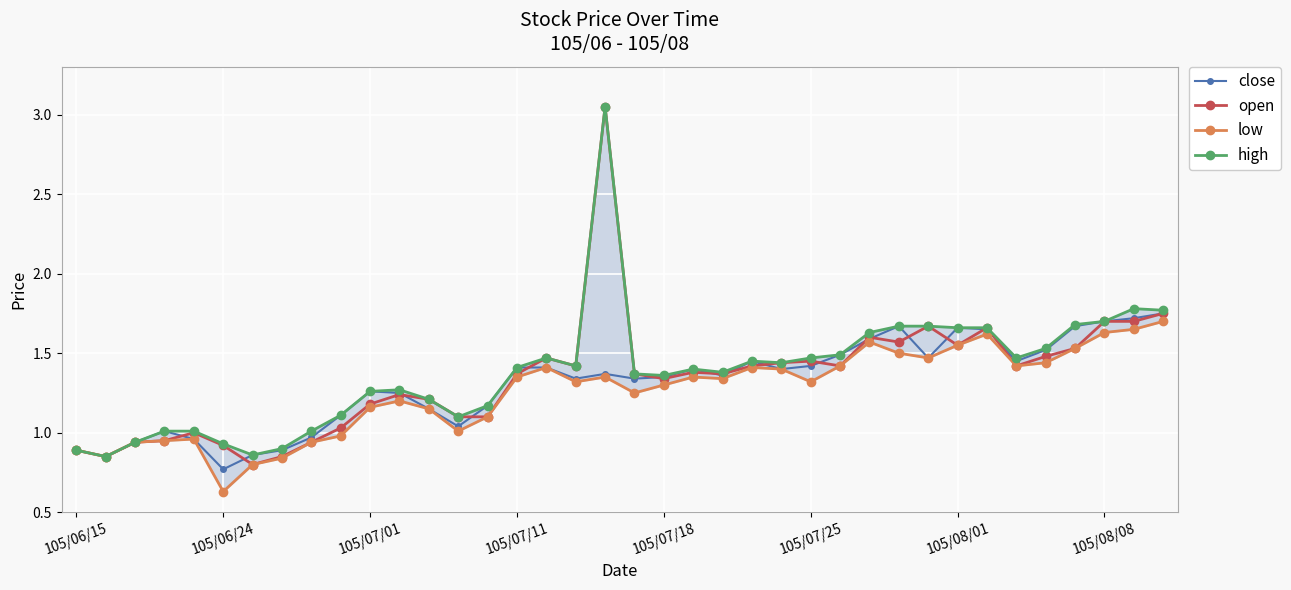

At 31, list the series in order from smallest to largest.

low, close, open, high